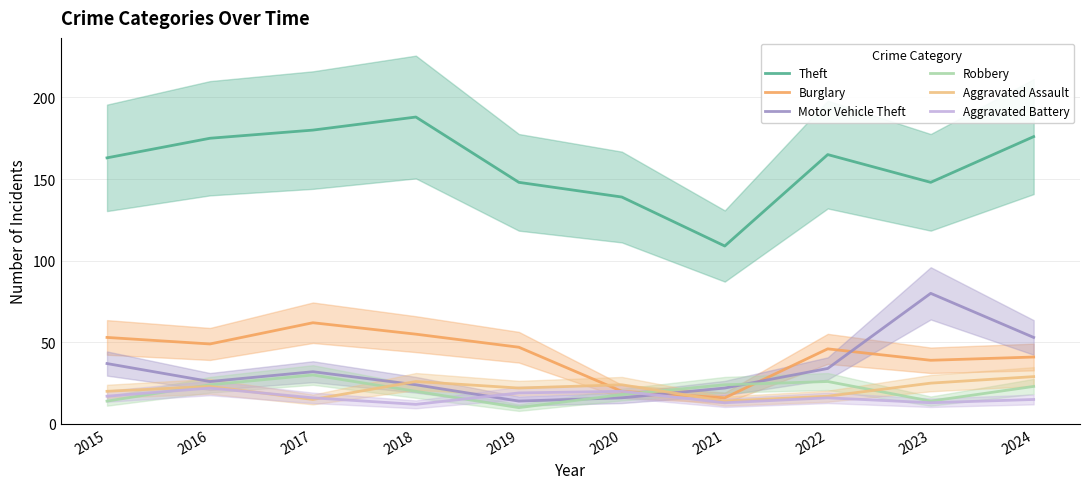

True or false: Theft has more than 0 interior local peaks.

True